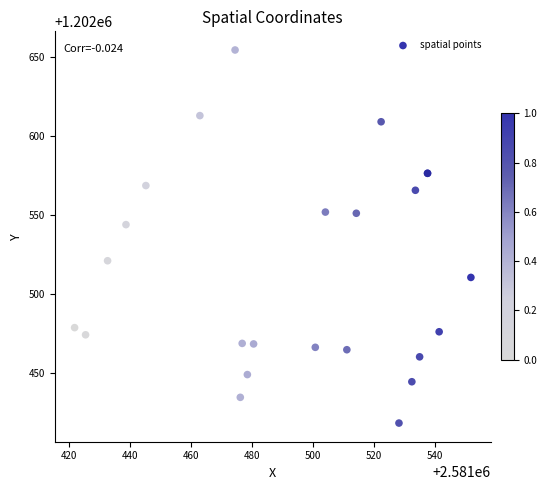

What Y value in the scatter plot is closest to 1202536?

1202544.0